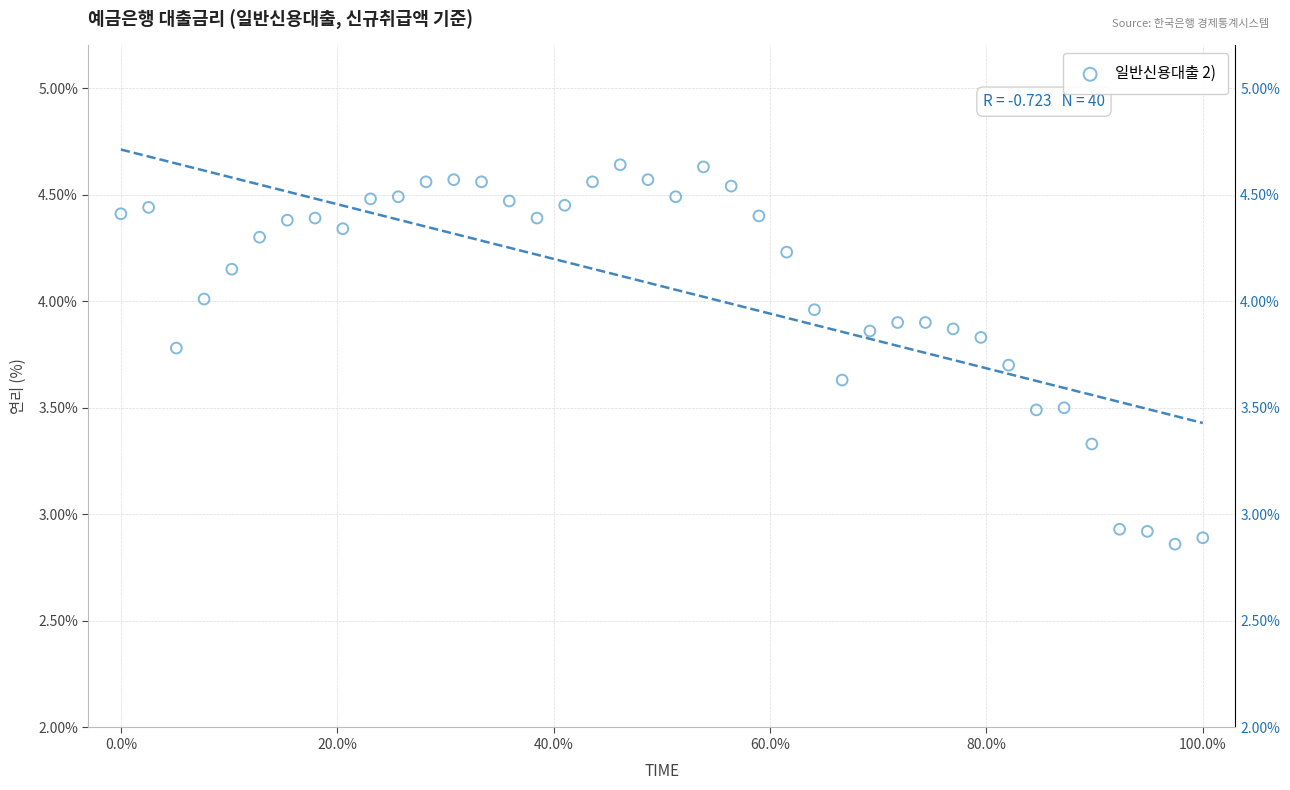

What is the range of Y values (max minus min)?

1.8